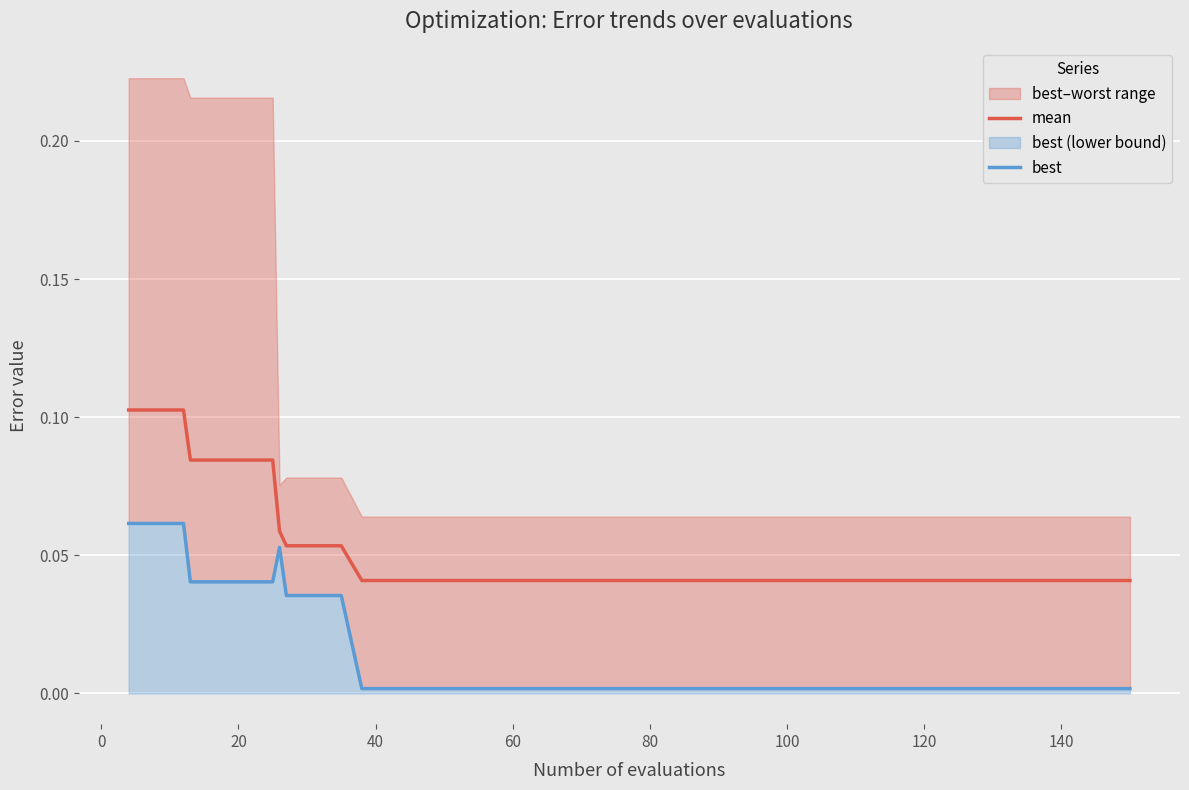

Reading right to left, list all the values displayed in this chart.

mean: 0.0	0.0	0.0	0.0	0.0	0.0	0.0	0.0	0.0	0.0	0.0	0.0	0.0	0.0	0.0	0.0	0.0	0.0	0.0	0.0	0.0	0.0	0.0	0.0	0.0	0.0	0.0	0.0	0.0	0.1	0.1	0.1	0.1	0.1	0.1	0.1	0.1	0.1	0.1	0.1
best: 0.0	0.0	0.0	0.0	0.0	0.0	0.0	0.0	0.0	0.0	0.0	0.0	0.0	0.0	0.0	0.0	0.0	0.0	0.0	0.0	0.0	0.0	0.0	0.0	0.0	0.0	0.0	0.0	0.0	0.0	0.0	0.0	0.1	0.0	0.0	0.0	0.0	0.1	0.1	0.1